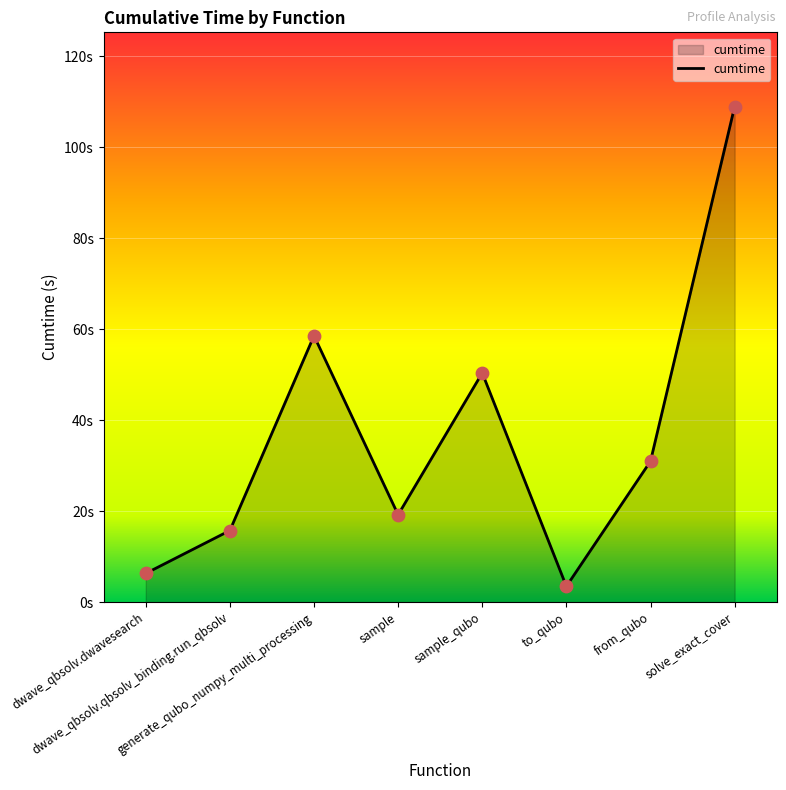

Approximately how many times larger is the value at sample_qubo compared to from_qubo?

1.6